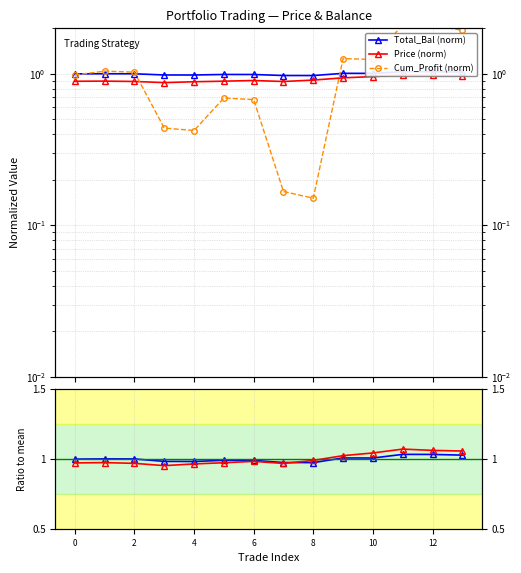

True or false: Cum_Profit (norm) has more than 0 points higher than both neighbors.

True